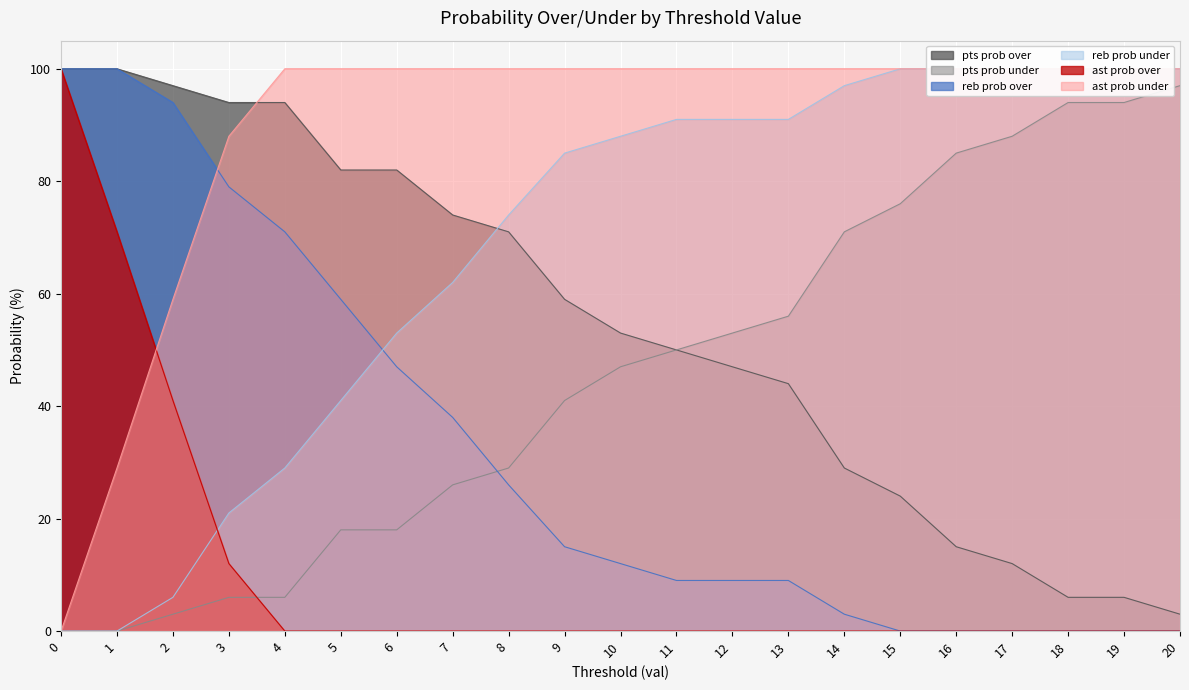

Between which two adjacent categories do pts prob under and ast prob over first intersect?

3 and 4